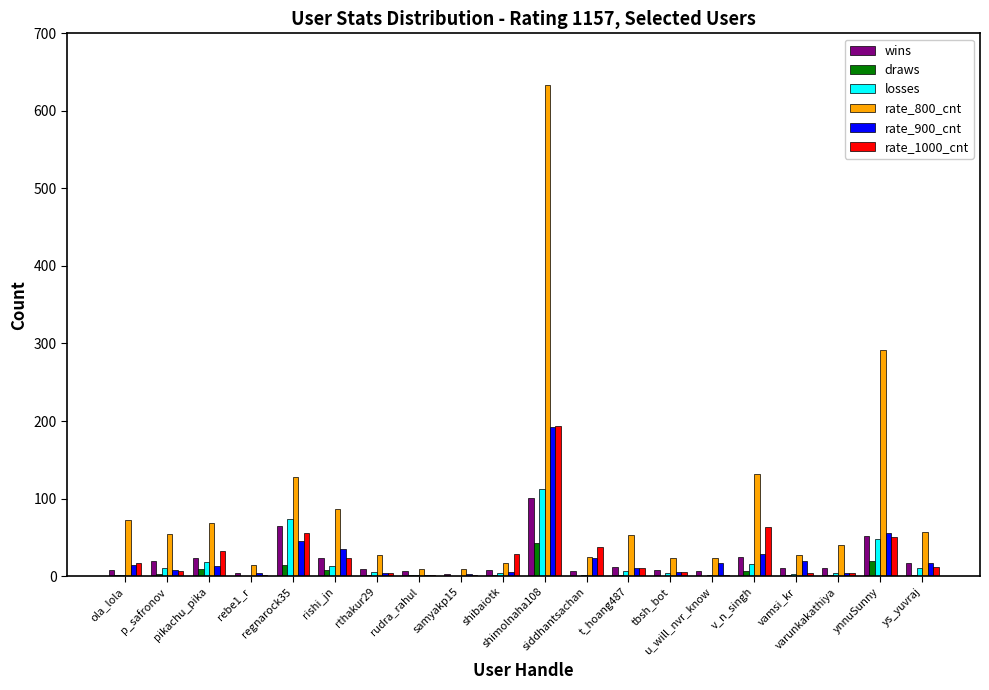

What is the average value of the draws series?

6